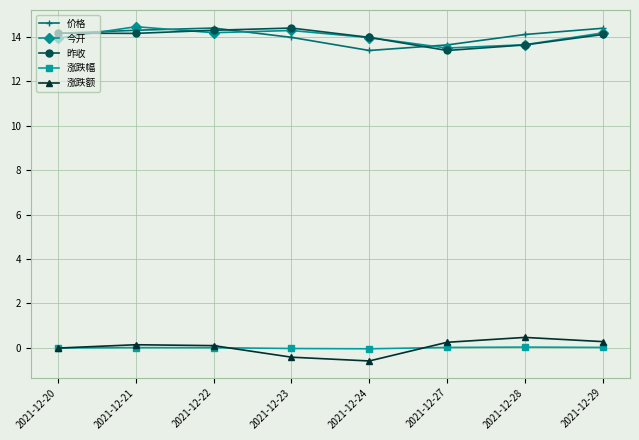

True or false: 今开 has a value of 14.0 at 2021-12-24.

True